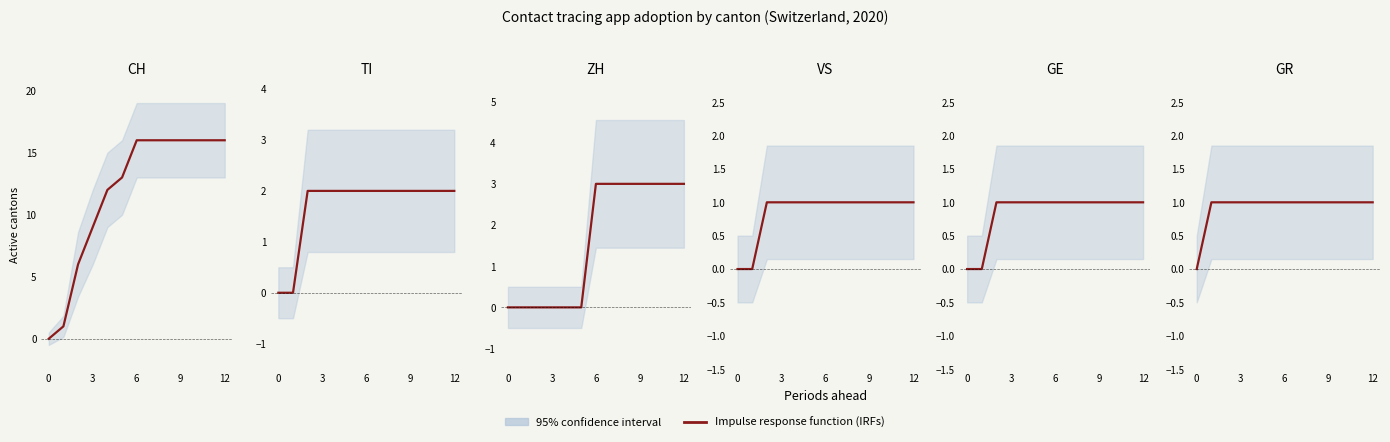

Does the chart have visible grid lines?

No